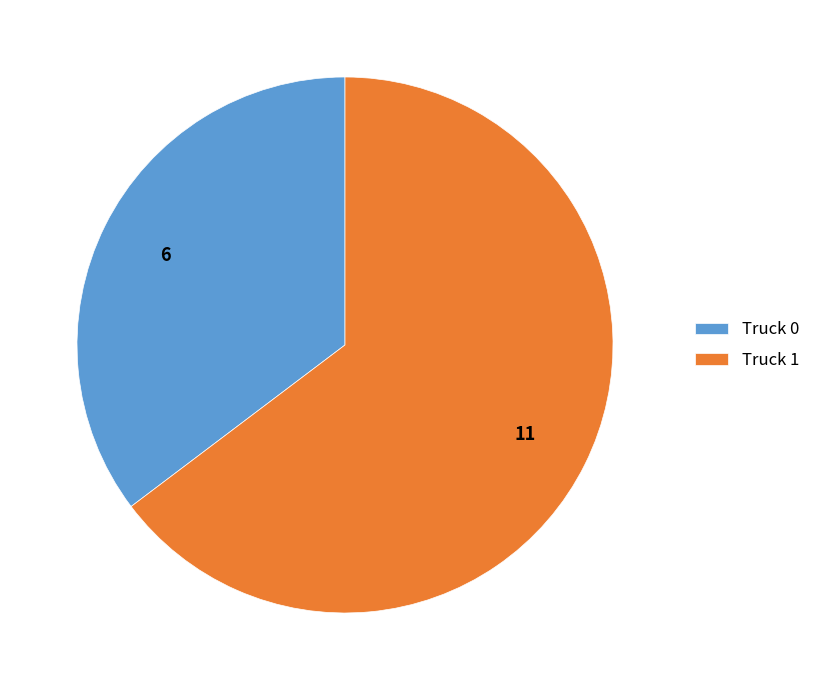

Which slice is the largest?

Truck 1